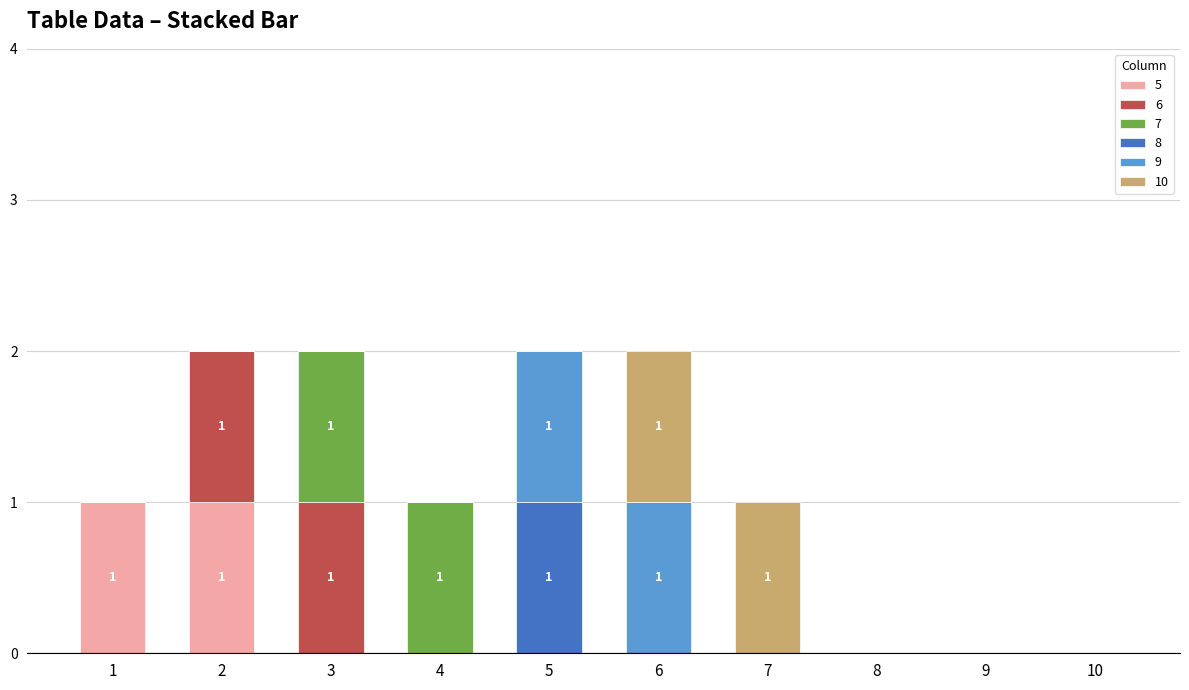

What are all the series names shown in the legend?

5, 6, 7, 8, 9, 10